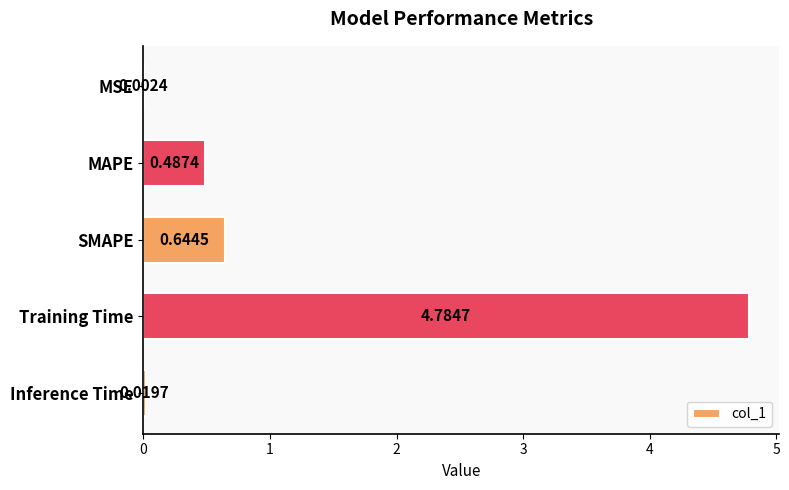

Are the bars horizontal?

Yes